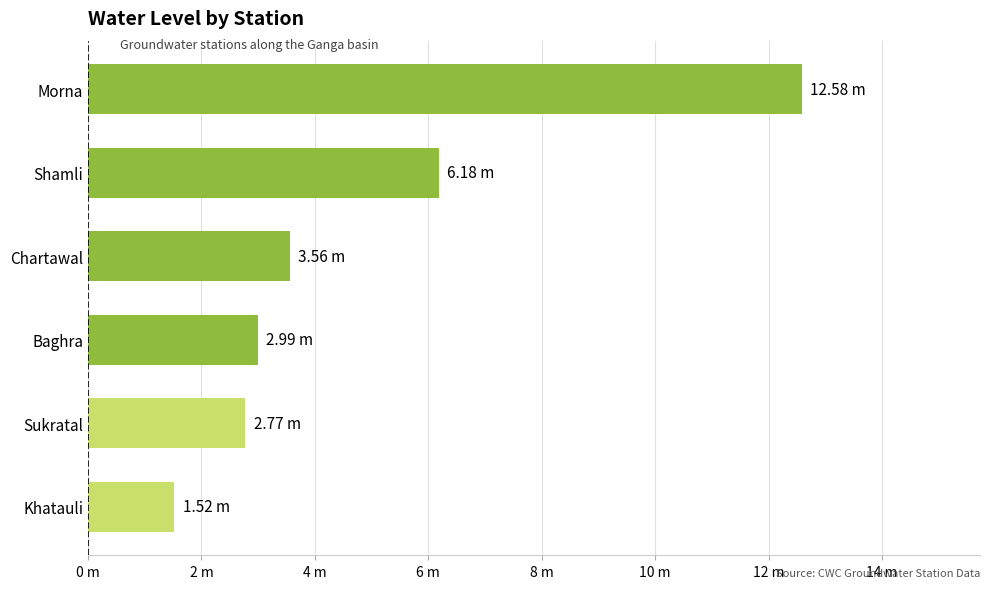

At which label is the value closest to 7?

Shamli